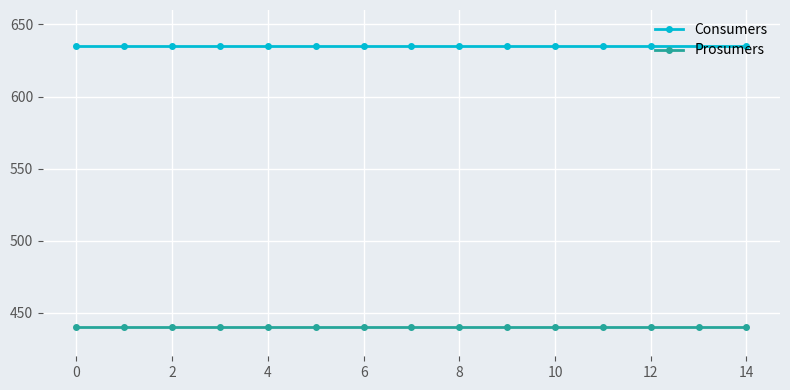

Does the chart display data point markers on the line(s)?

Yes